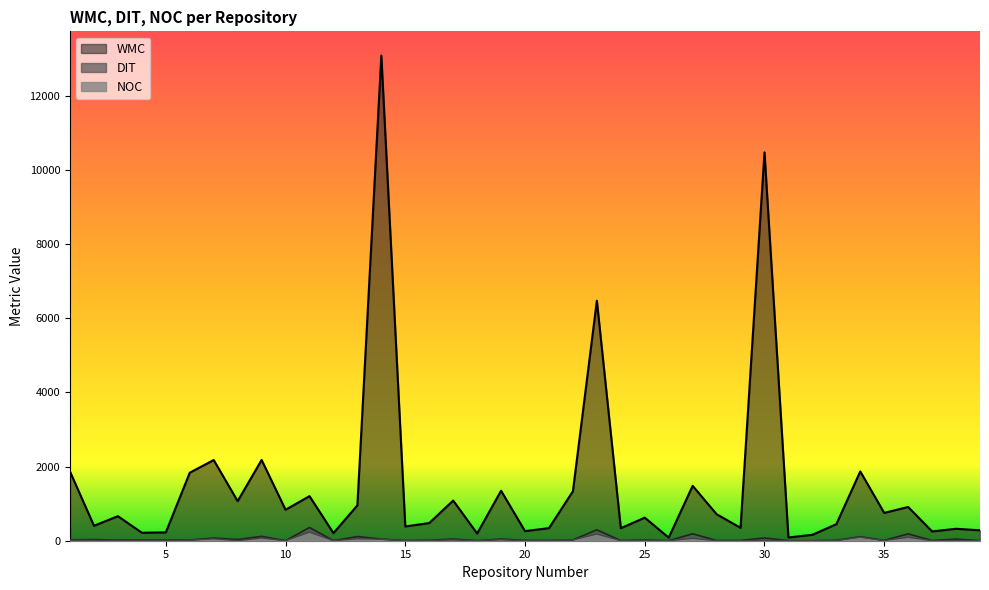

True or false: DIT and WMC cross at least once.

False